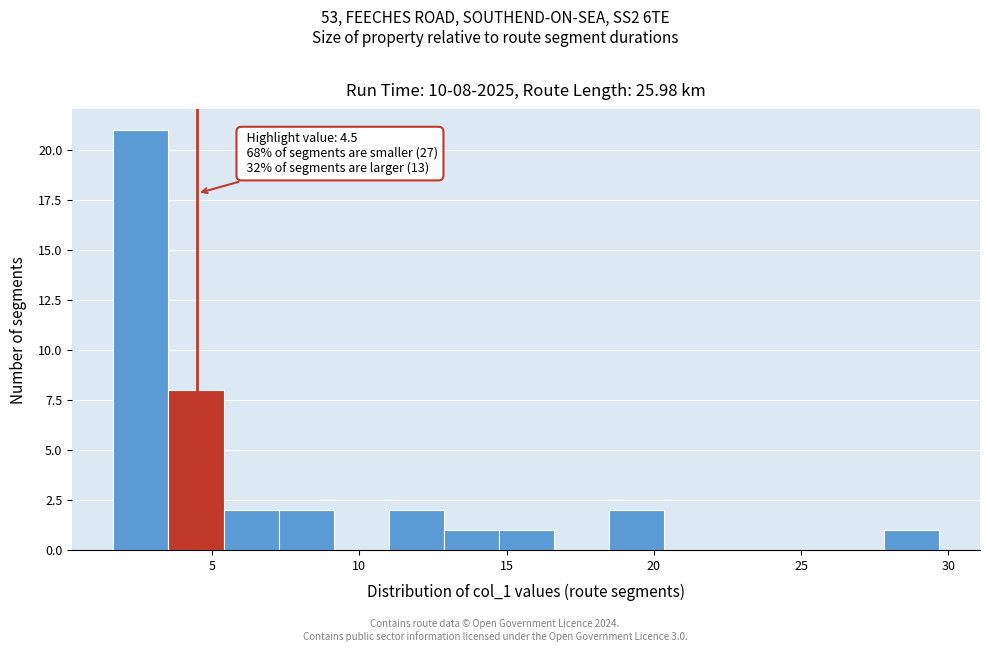

Around what value on the x-axis is the tallest bar? Give the approximate position of its centre, as read against the axis.

2.5